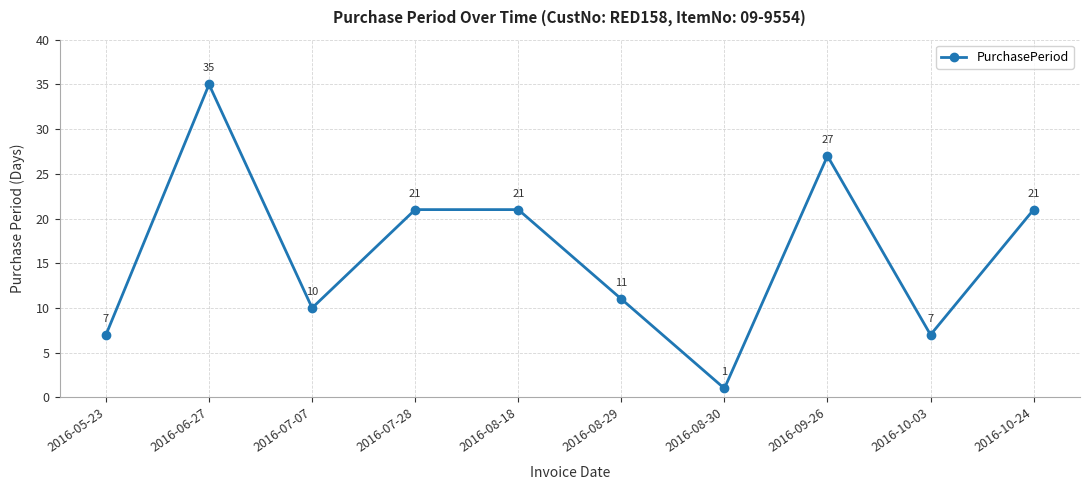

What is the label of the 3rd point from the right?

2016-09-26